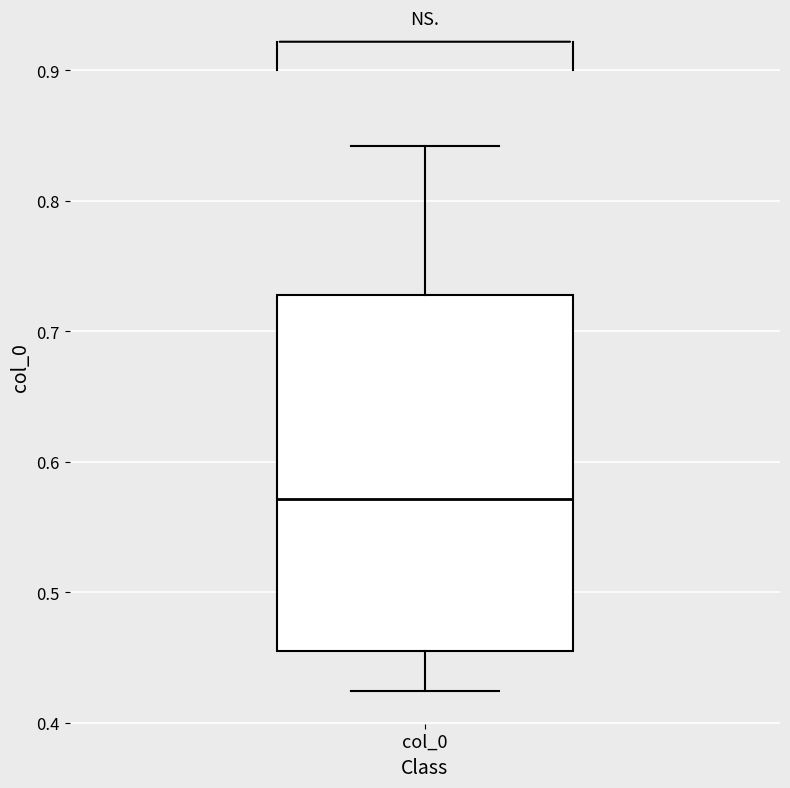

Read this box plot against the y-axis: the position of the median line, the range covered by the box, and the ends of both whiskers. The values are not printed on the chart, so give them approximately, as read against the axis.

median 0.57, box 0.45 to 0.73, whiskers 0.42 to 0.84